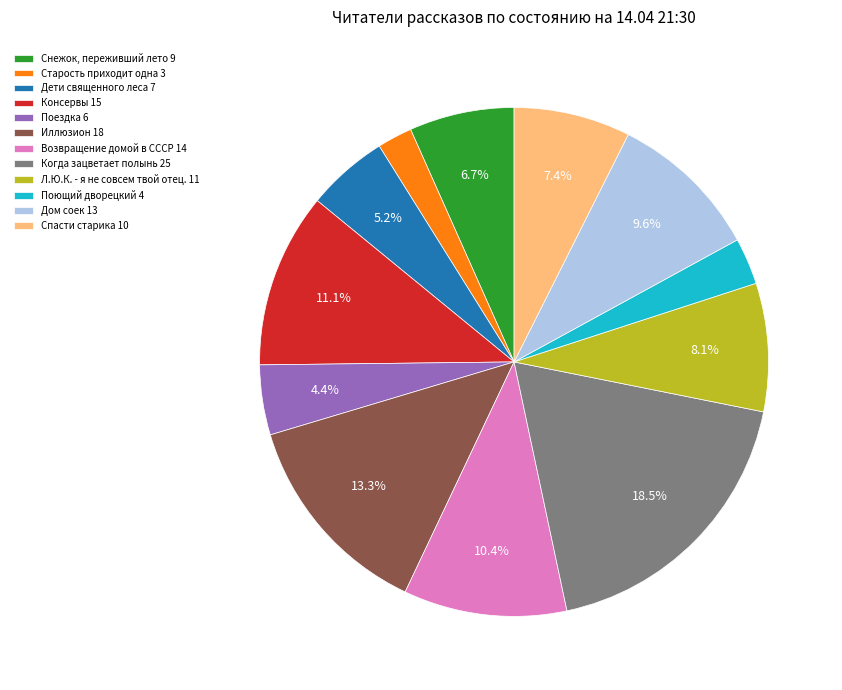

How many slices are in this pie chart?

12